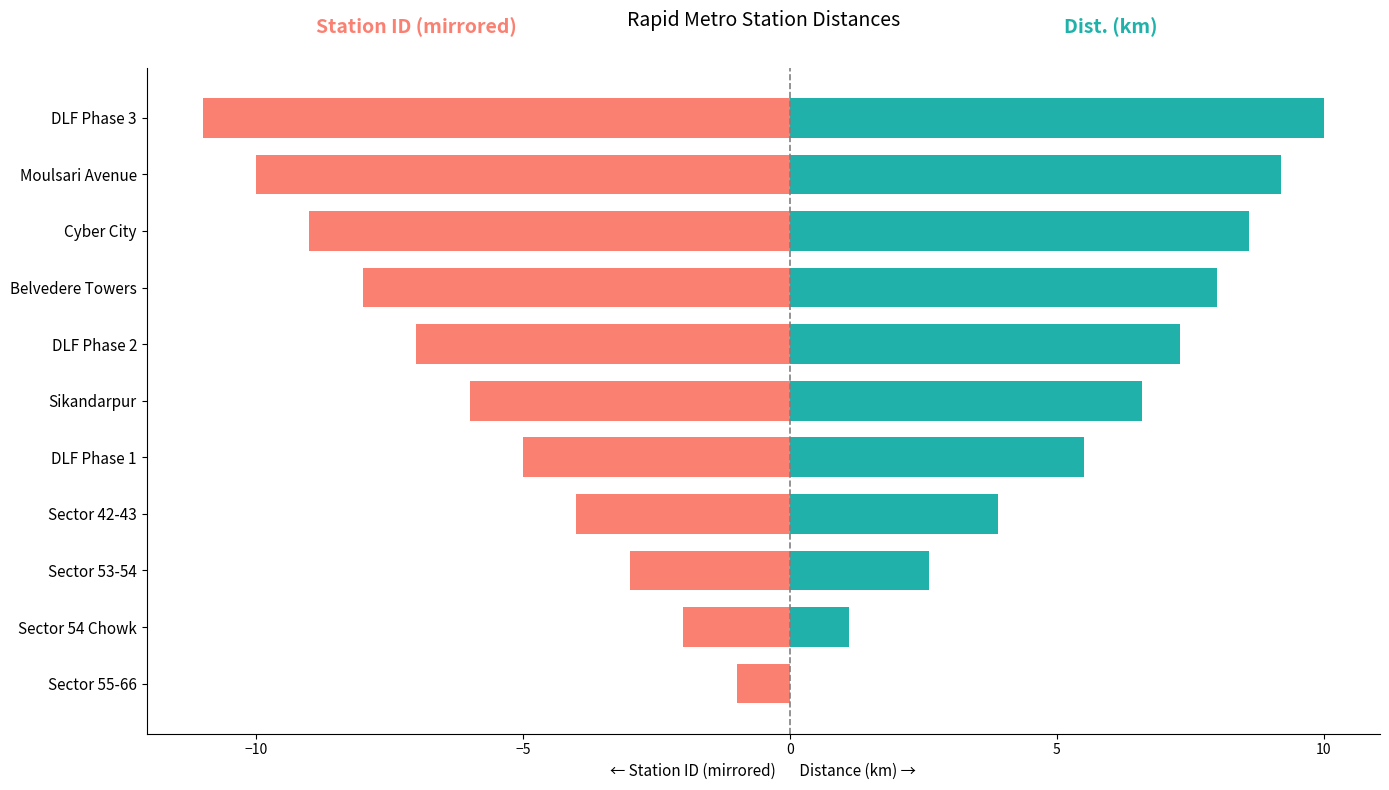

At Cyber City, list the series in order from smallest to largest.

Station ID (mirrored), Dist. (km)